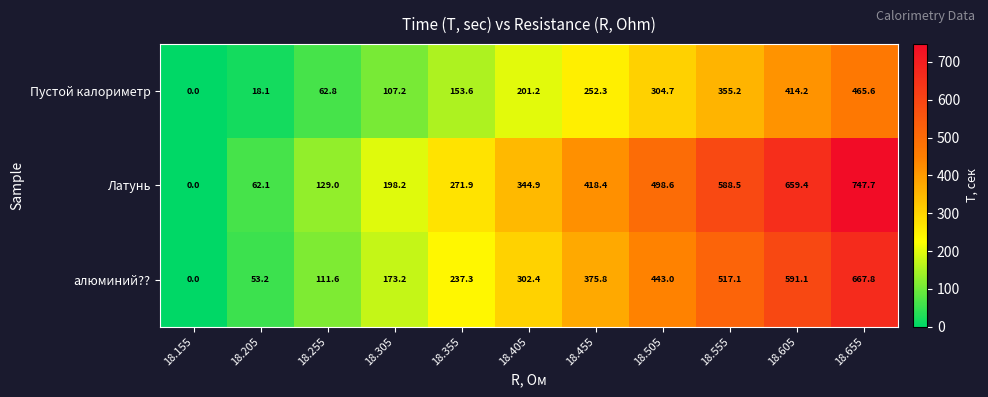

Rank the series at 18.405 from lowest to highest value.

Пустой калориметр, алюминий??, Латунь